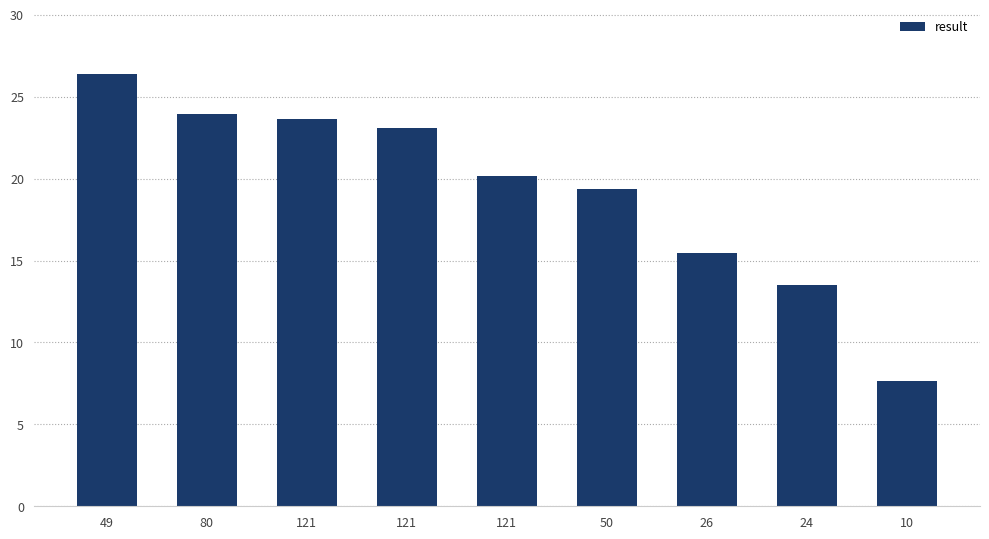

At which label is the value closest to 17?

26